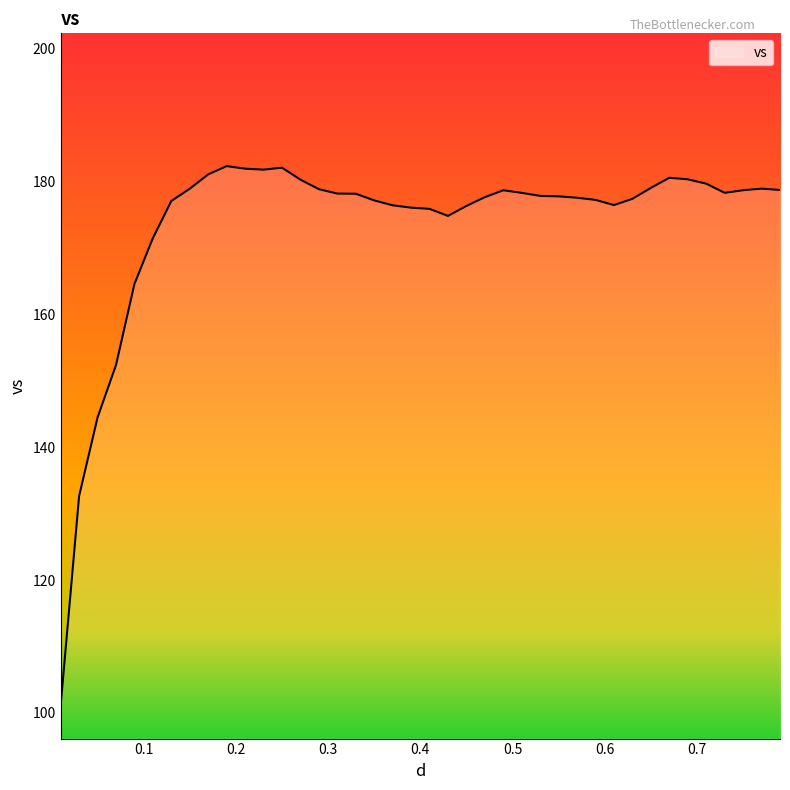

What is the greatest value displayed?

182.4